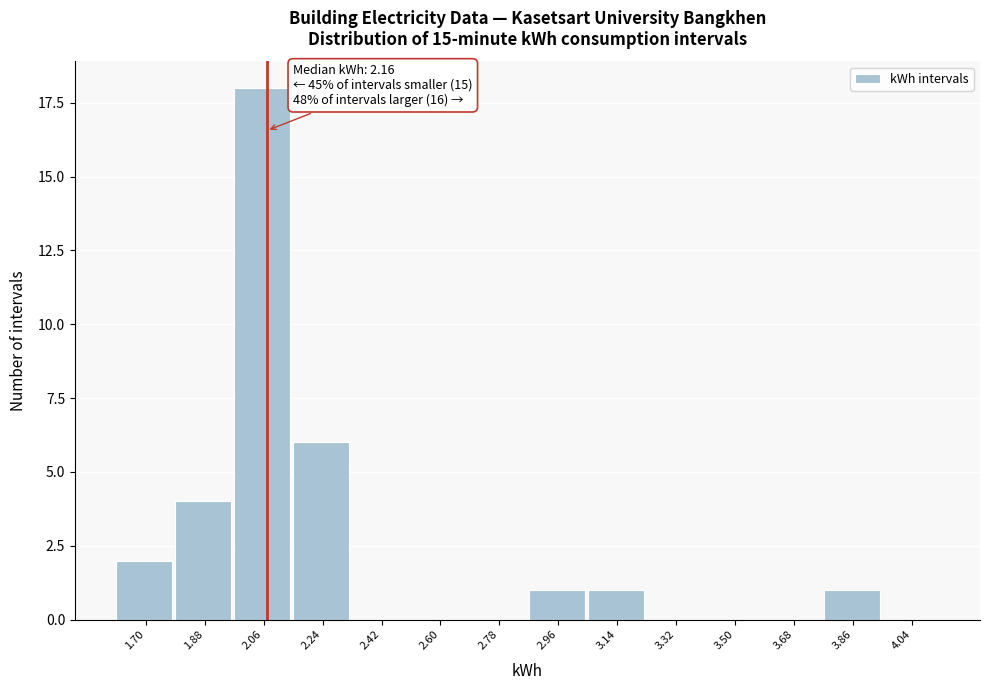

Reading left to right, what are all the values shown in this chart?

1.70=2	1.88=4	2.06=18	2.24=6	2.42=0	2.60=0	2.78=0	2.96=1	3.14=1	3.32=0	3.50=0	3.68=0	3.86=1	4.04=0